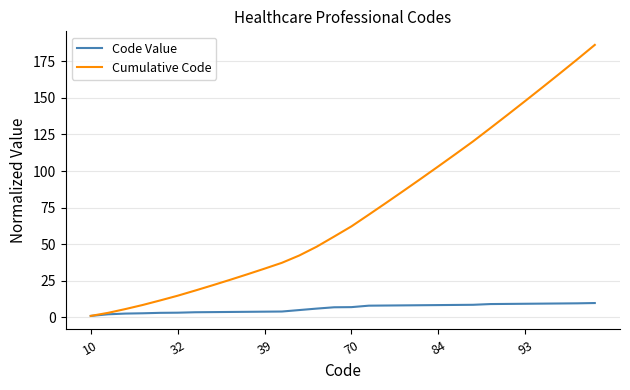

Which series has the largest total across all categories?

Cumulative Code